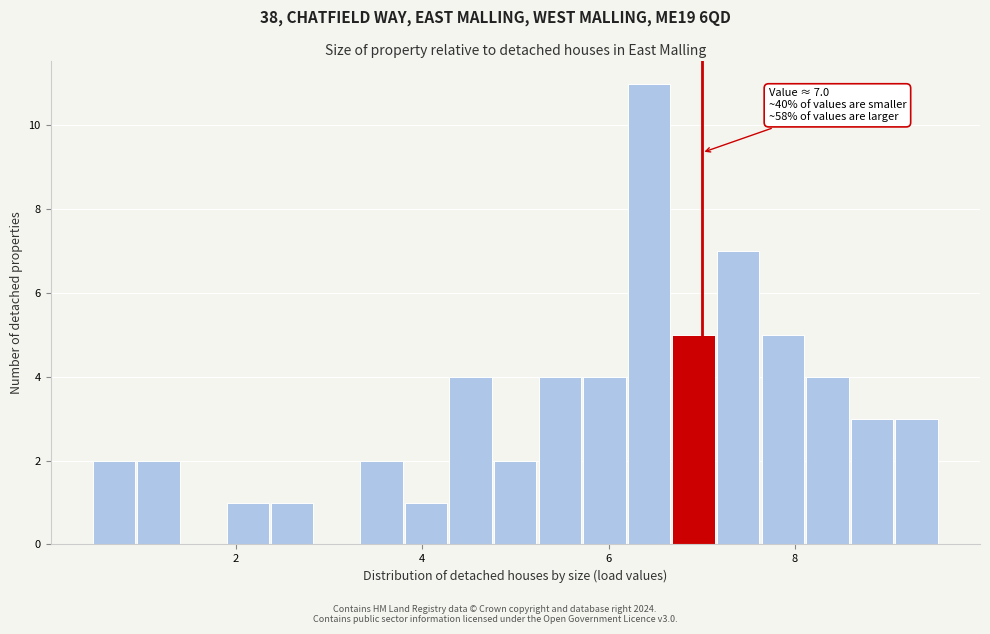

Around what value on the x-axis is the tallest bar? Give the approximate position of its centre, as read against the axis.

6.4